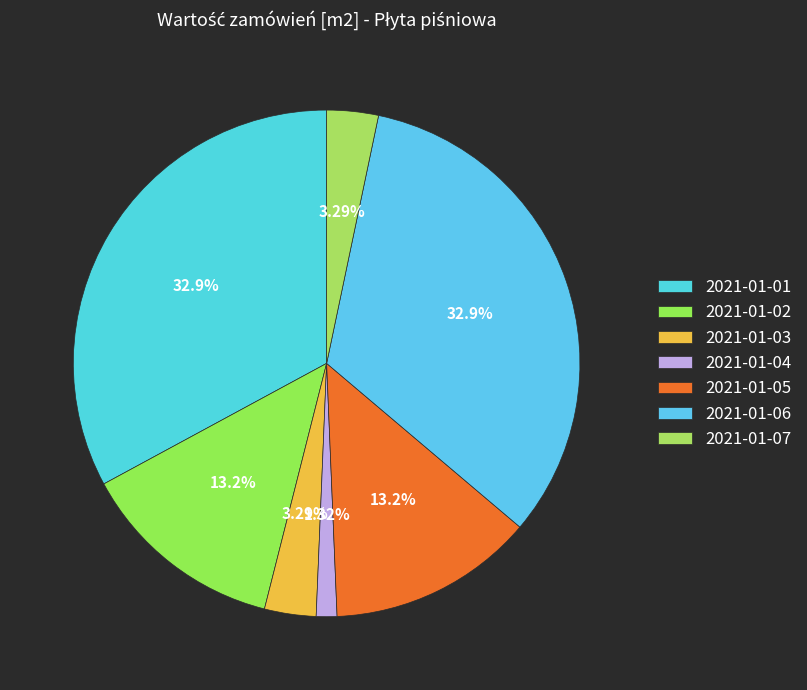

What is the largest slice in the pie chart?

2021-01-01